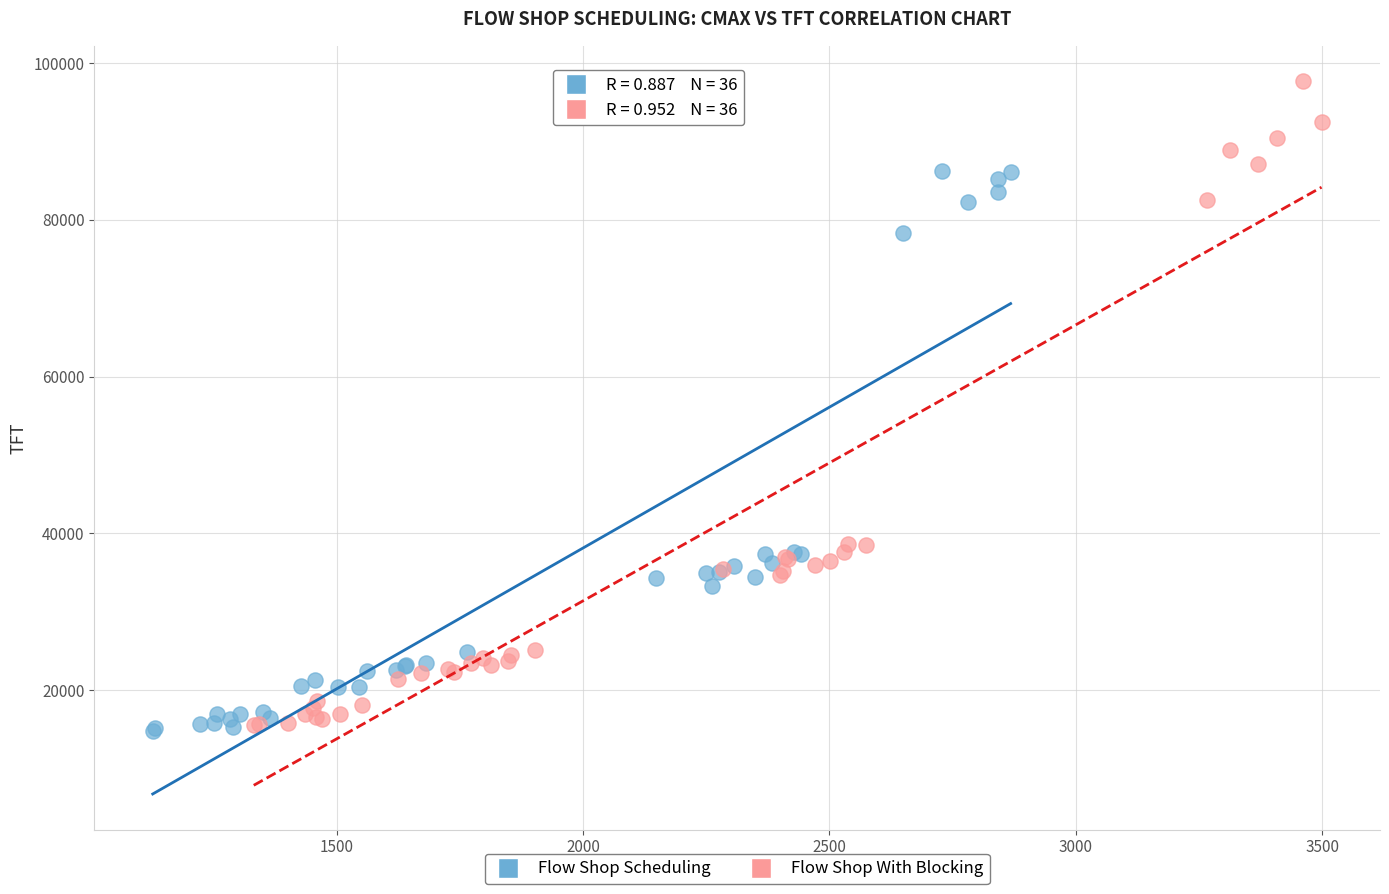

Which series has the widest spread of Y values?

Flow Shop With Blocking